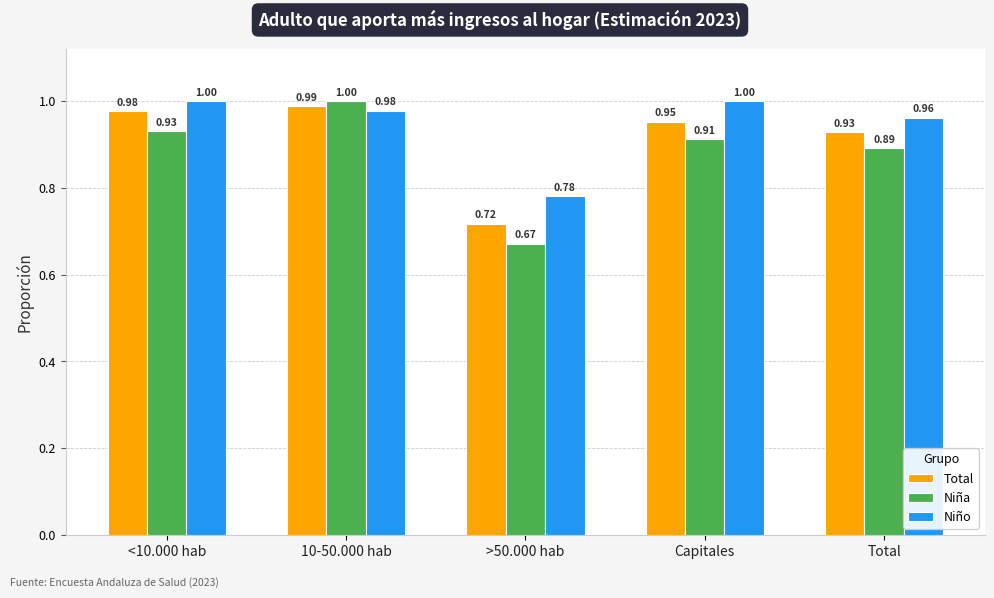

Are the bars grouped side by side (vs. stacked)?

Yes